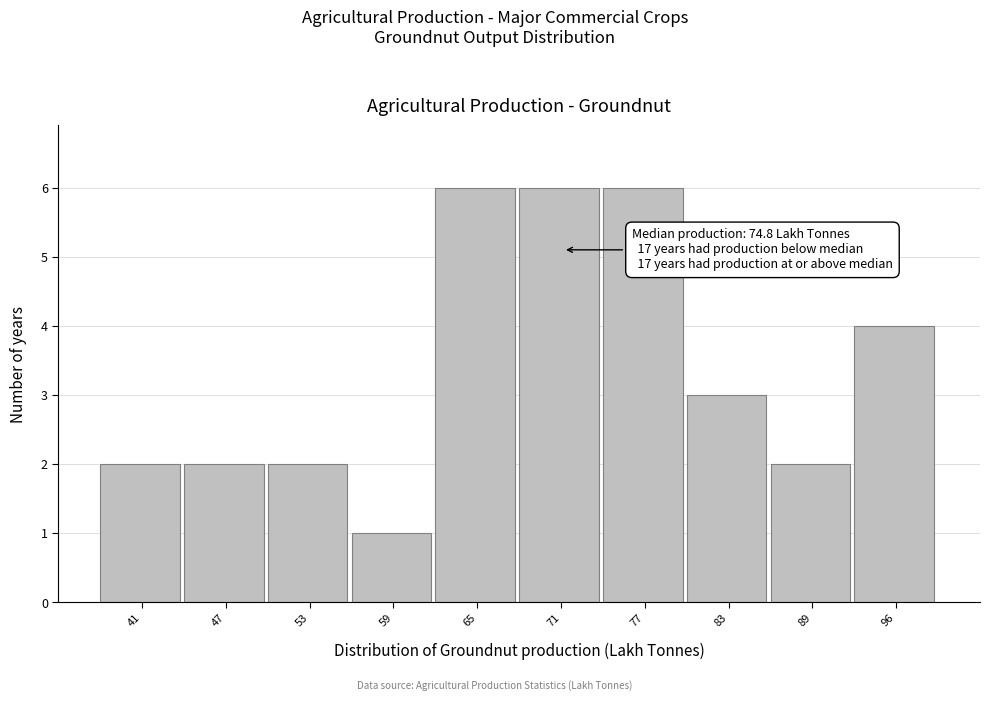

Reading right to left, what are all the values shown in this chart?

4	2	3	6	6	6	1	2	2	2